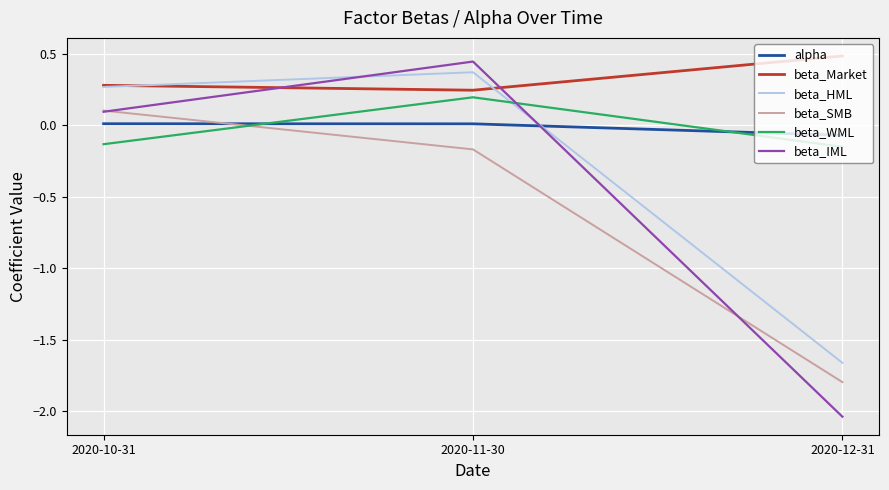

What position from the left is 2020-12-31?

3